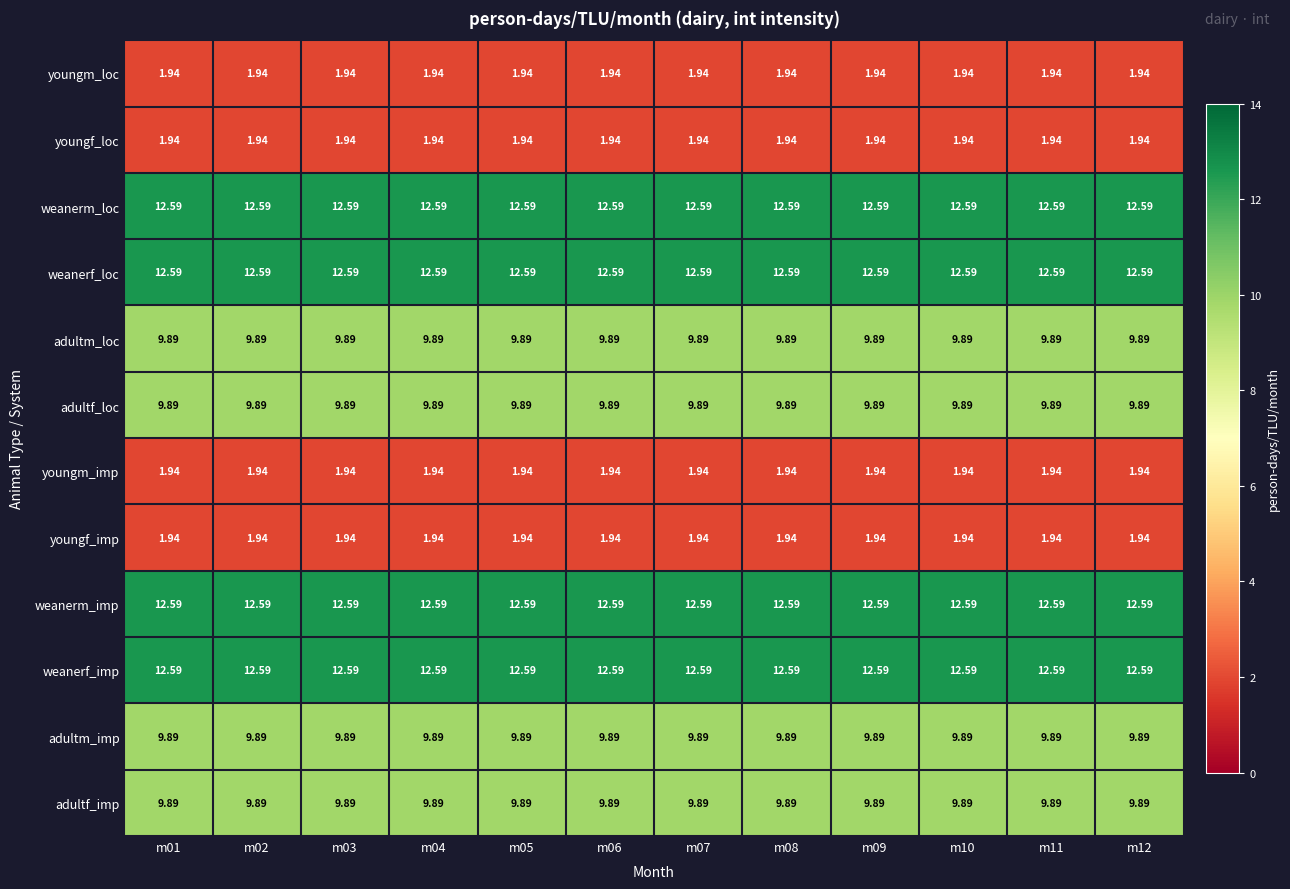

Is the value of adultm_loc at m11 greater than the value of weanerm_loc at m10?

No